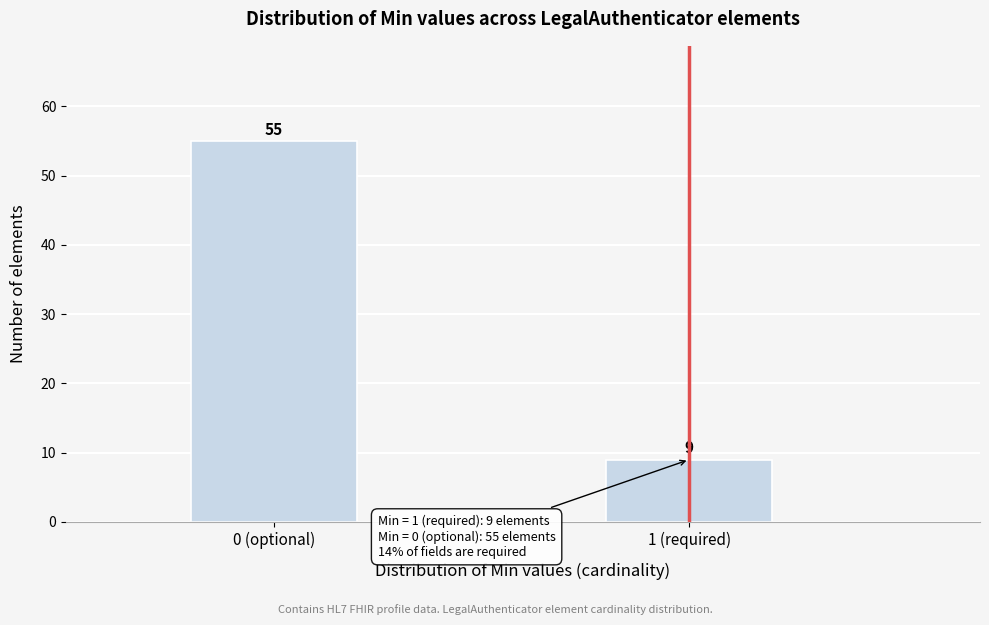

Reading left to right, extract all data points from this chart.

0 (optional)=55	1 (required)=9